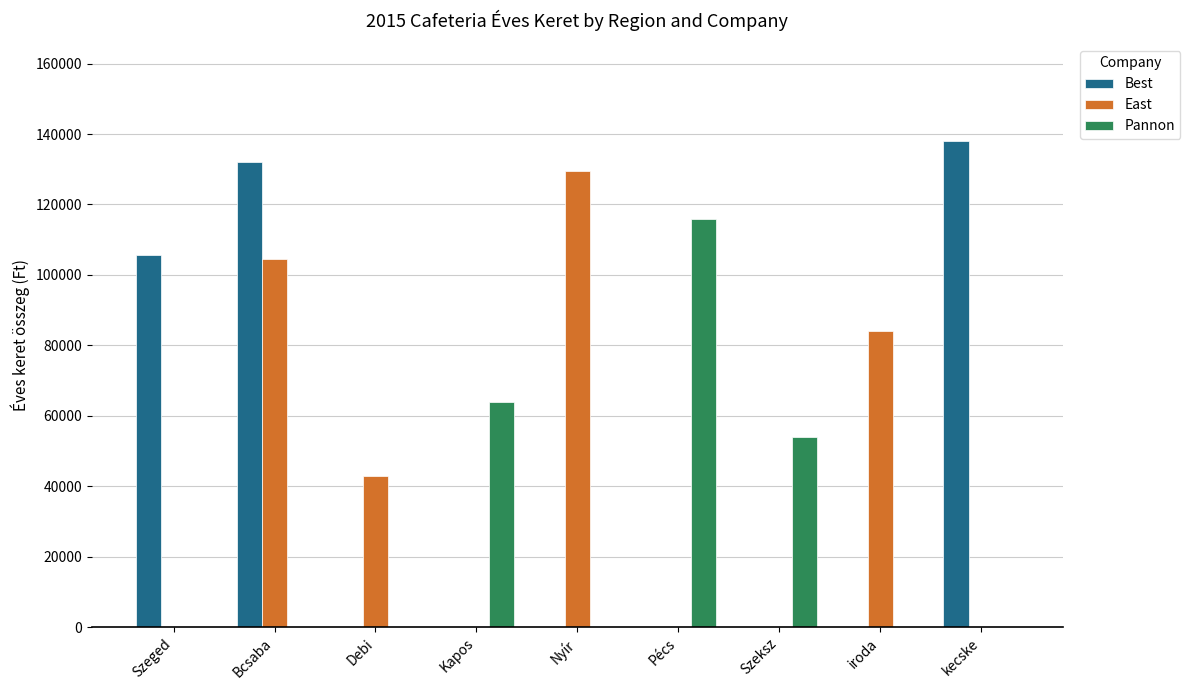

What is the total value across all series at Bcsaba?

236500